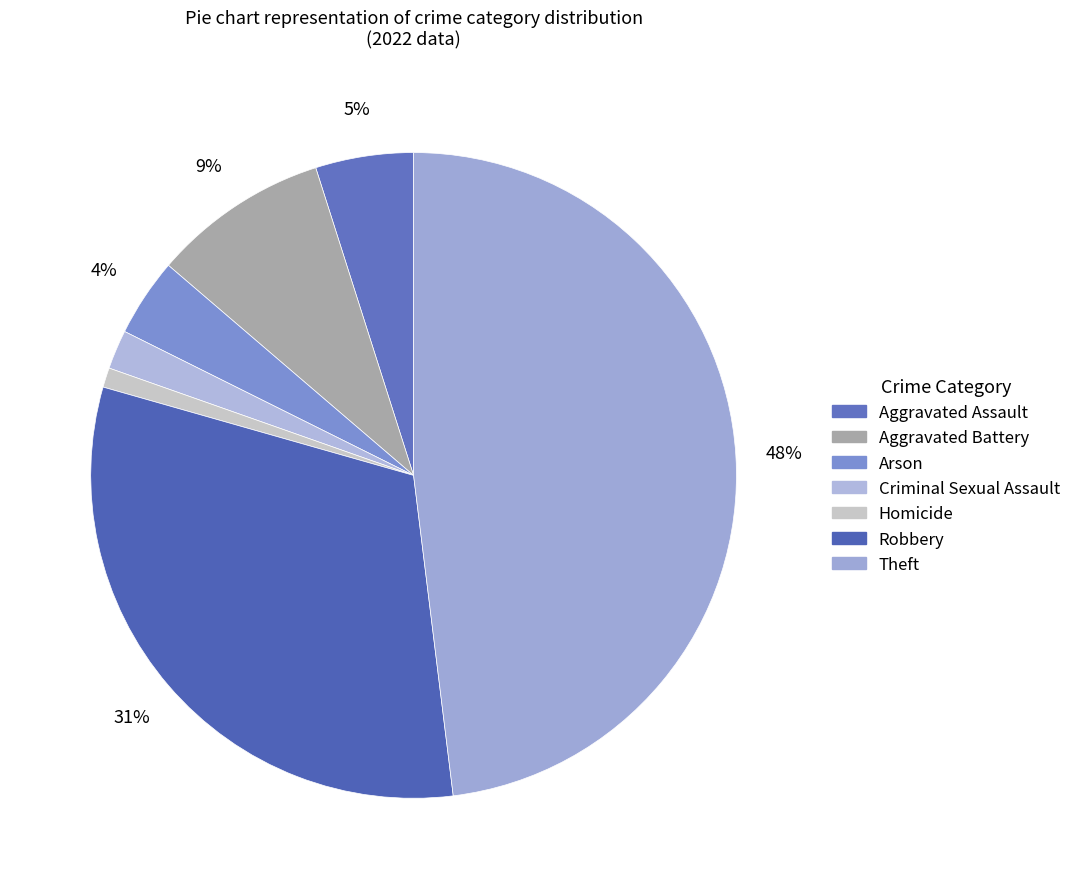

Which category has the biggest portion of the pie?

Theft